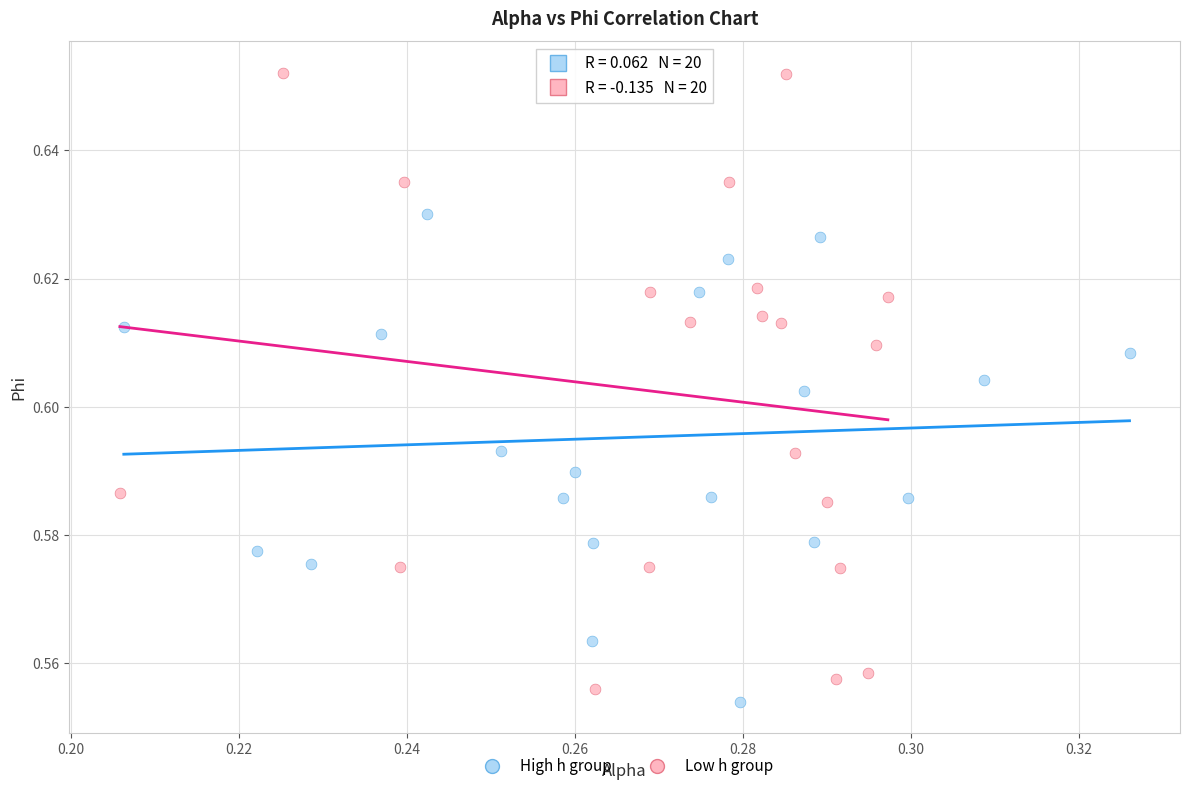

Which series has the widest spread of Y values?

Low h group